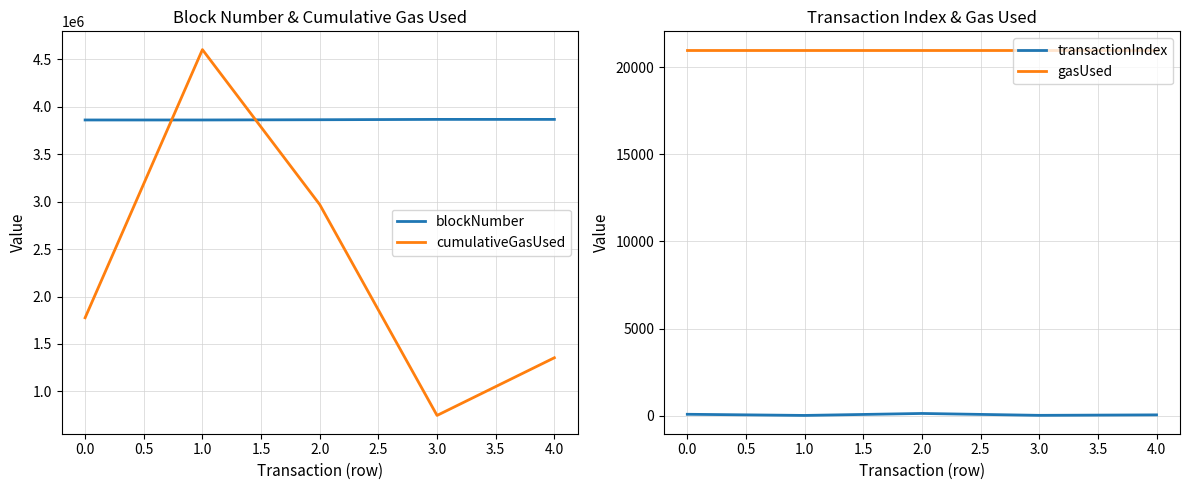

How many data points in cumulativeGasUsed are above 1775866?

2